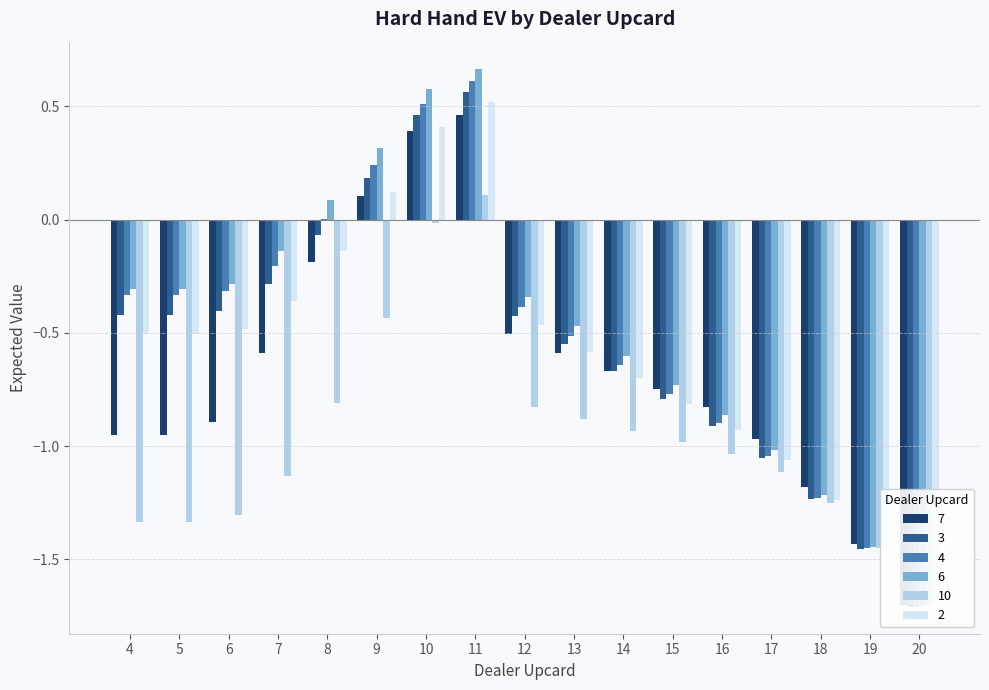

How many series are shown in this chart?

6